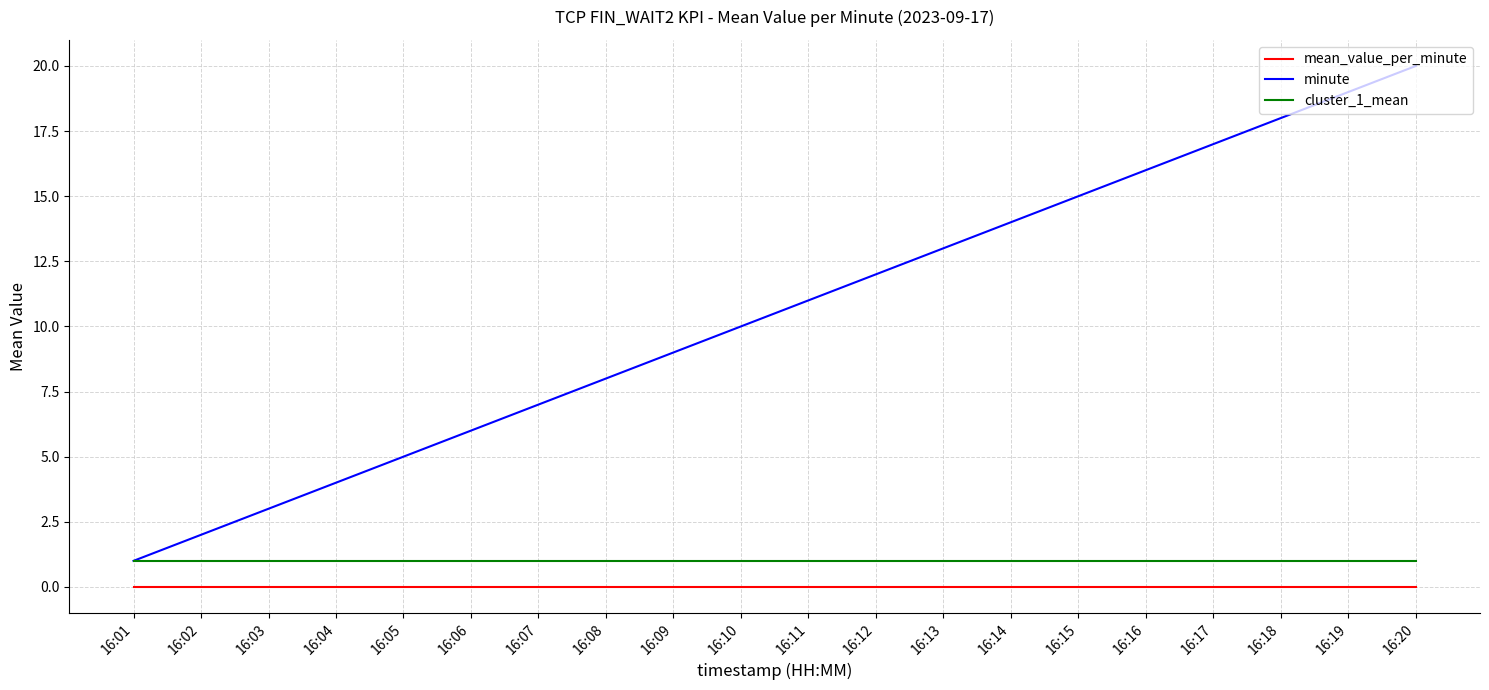

Reading right to left, list all the values displayed in this chart.

mean_value_per_minute: 16:20=0	16:19=0	16:18=0	16:17=0	16:16=0	16:15=0	16:14=0	16:13=0	16:12=0	16:11=0	16:10=0	16:09=0	16:08=0	16:07=0	16:06=0	16:05=0	16:04=0	16:03=0	16:02=0	16:01=0
minute: 16:20=20	16:19=19	16:18=18	16:17=17	16:16=16	16:15=15	16:14=14	16:13=13	16:12=12	16:11=11	16:10=10	16:09=9	16:08=8	16:07=7	16:06=6	16:05=5	16:04=4	16:03=3	16:02=2	16:01=1
cluster_1_mean: 16:20=1	16:19=1	16:18=1	16:17=1	16:16=1	16:15=1	16:14=1	16:13=1	16:12=1	16:11=1	16:10=1	16:09=1	16:08=1	16:07=1	16:06=1	16:05=1	16:04=1	16:03=1	16:02=1	16:01=1